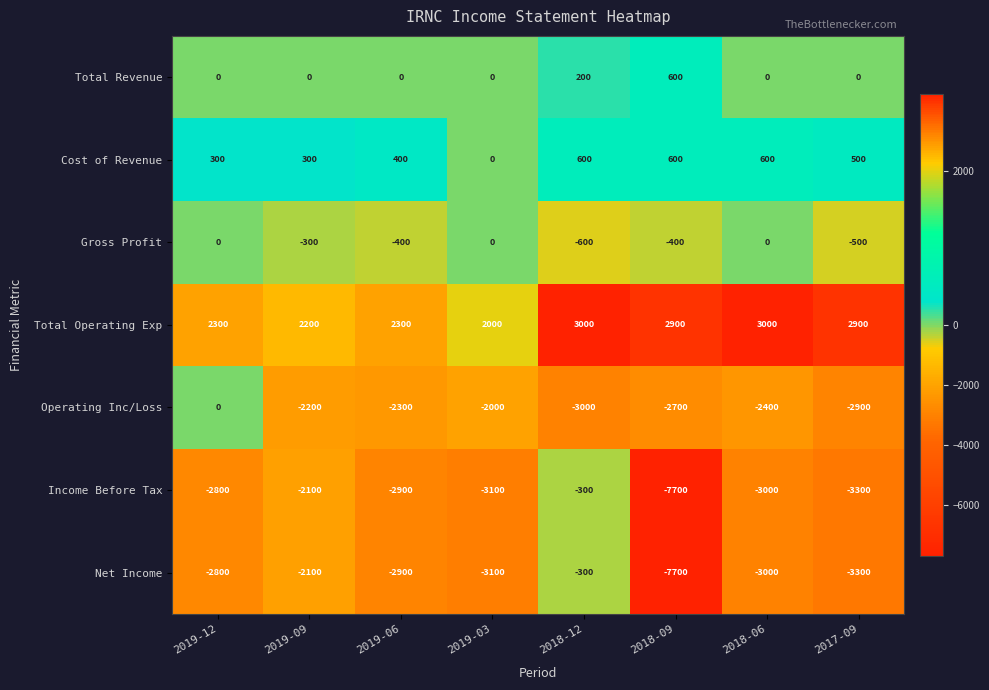

Which series changed the most between 2019-12 and 2019-09?

Operating Inc/Loss